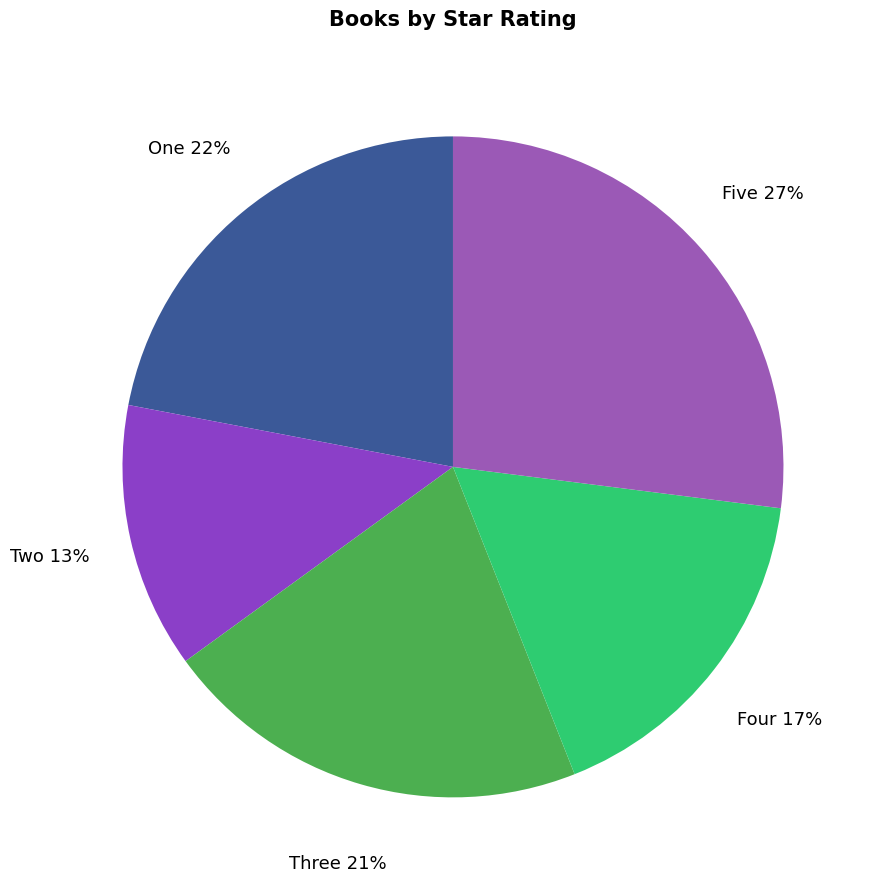

To the nearest percent, what portion does Three represent?

21%